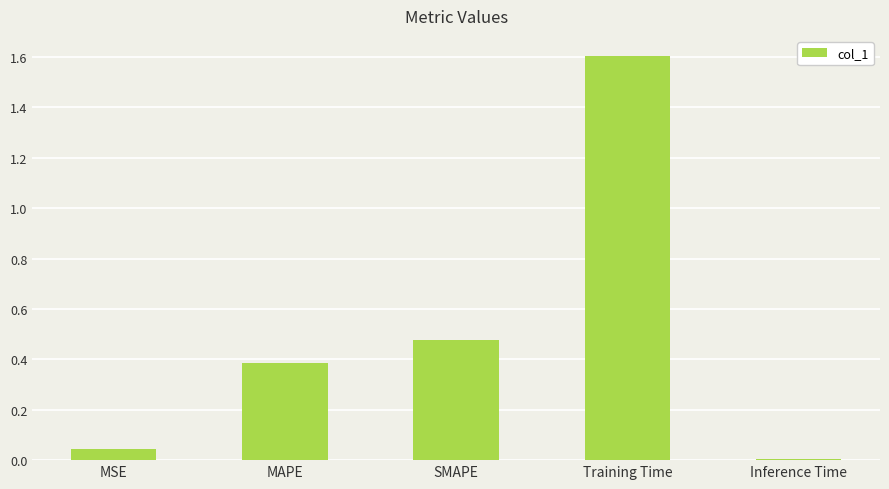

What position from the right is MAPE?

4